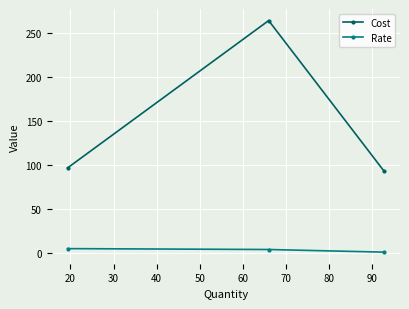

What are all the series names shown in the legend?

Cost, Rate